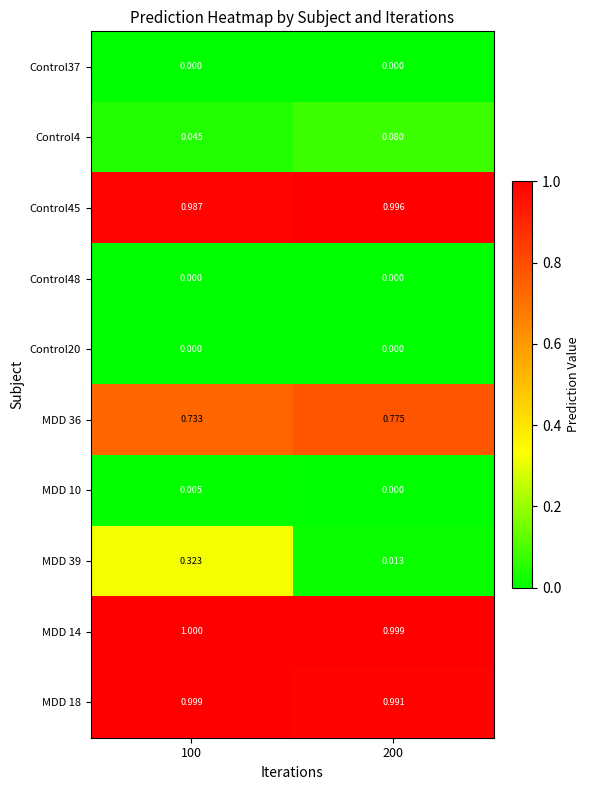

Is the value of MDD 36 at 200 greater than the value of MDD 10 at 200?

Yes